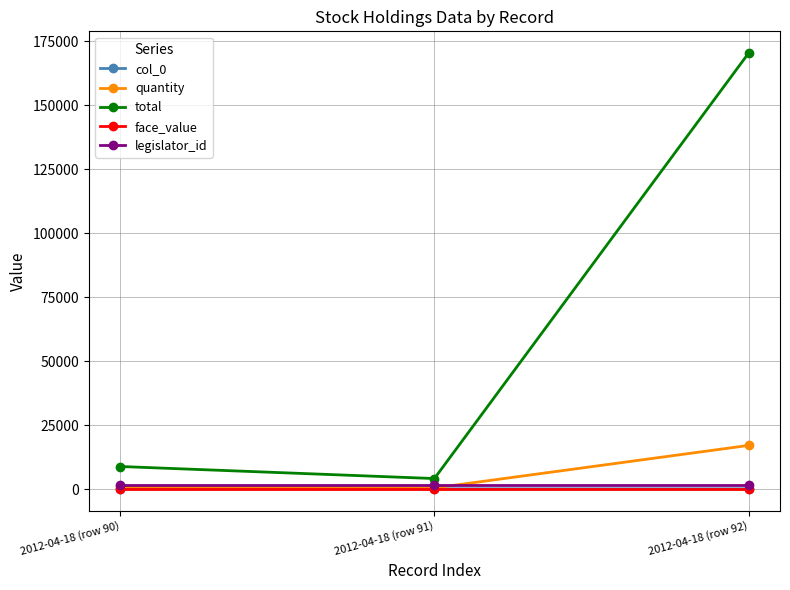

Which series has the largest range (max minus min)?

total